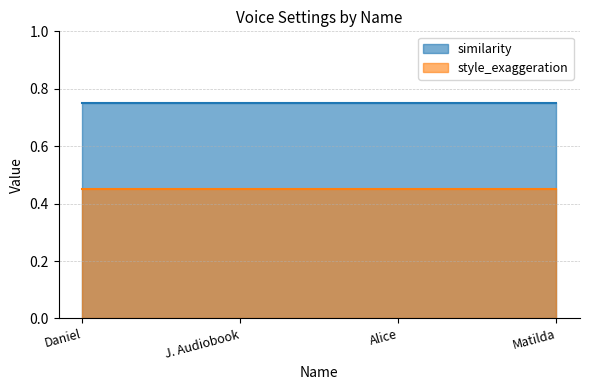

Does the chart display data point markers on the line(s)?

No